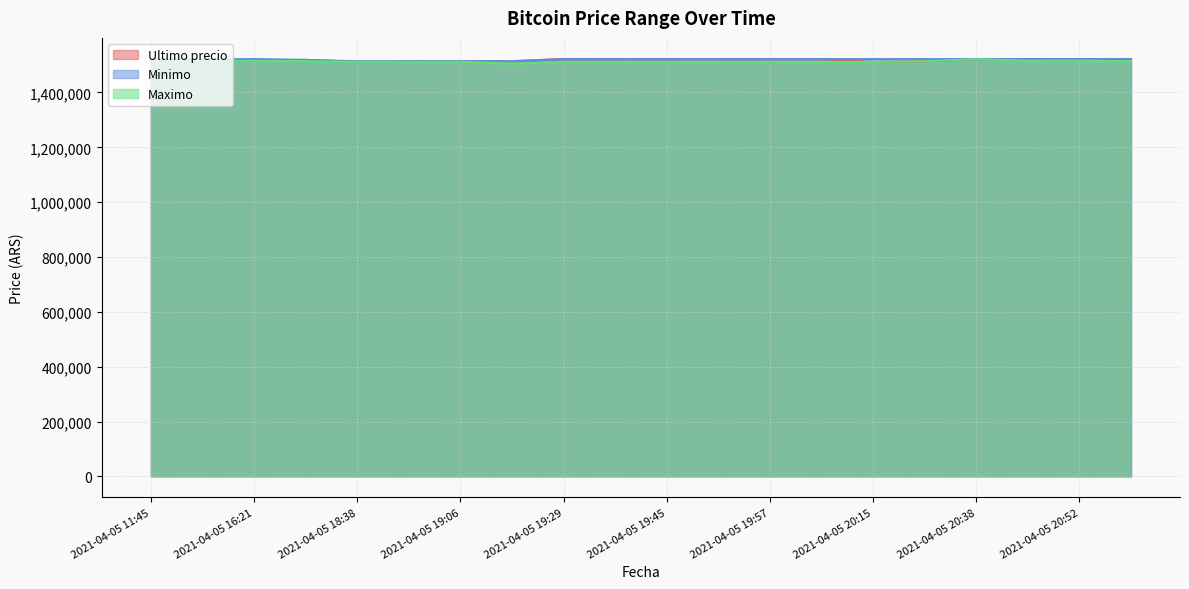

List the labels in order of Ultimo precio value, smallest first.

2021-04-05 20:15, 2021-04-05 18:38, 2021-04-05 11:45, 2021-04-05 20:28, 2021-04-05 19:06, 2021-04-05 18:53, 2021-04-05 19:17, 2021-04-05 16:21, 2021-04-05 18:21, 2021-04-05 16:00, 2021-04-05 19:51, 2021-04-05 20:46, 2021-04-05 20:52, 2021-04-05 20:58, 2021-04-05 20:38, 2021-04-05 19:45, 2021-04-05 20:05, 2021-04-05 19:57, 2021-04-05 19:38, 2021-04-05 19:29